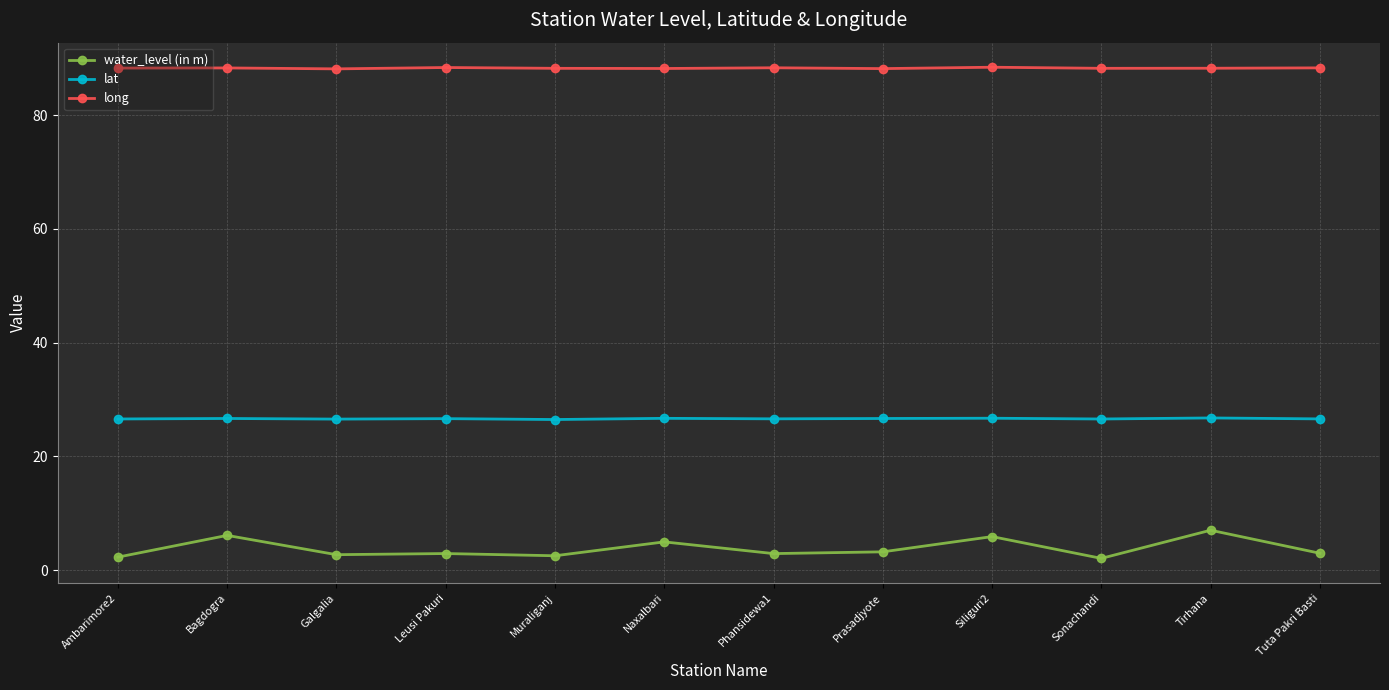

Read the long value at Muraliganj.

88.2